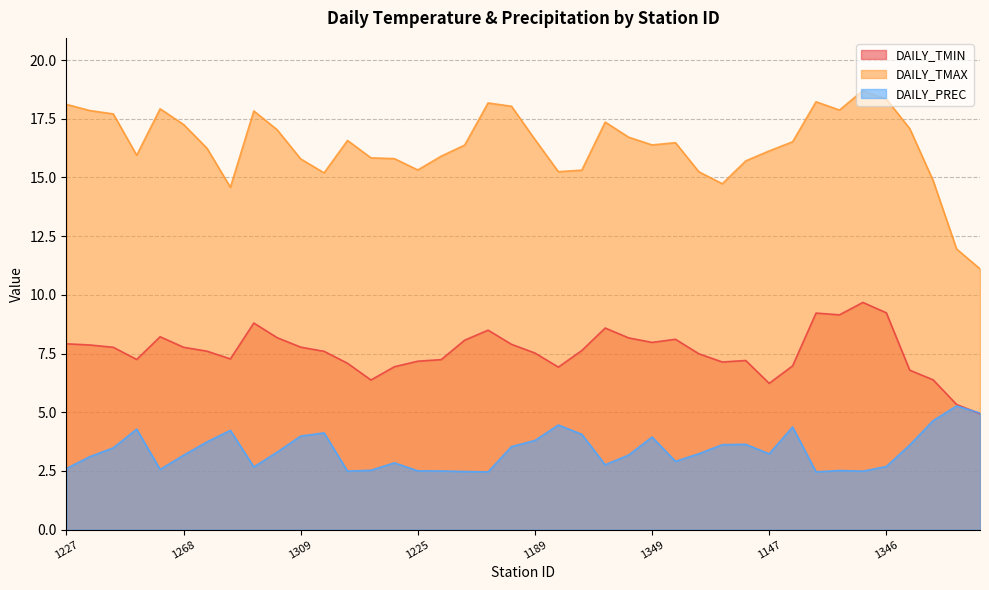

Reading right to left, transcribe all the data shown in this chart.

DAILY_TMIN: 1110=4.9	1109=5.3	1108=6.4	1107=6.8	1346=9.2	1345=9.7	1306=9.2	1305=9.2	1148=7.0	1147=6.2	1390=7.2	1389=7.1	1388=7.5	1387=8.1	1349=8.0	1348=8.2	1347=8.6	1350=7.6	1190=6.9	1189=7.5	1188=7.9	1266=8.5	1265=8.1	1226=7.2	1225=7.2	1187=6.9	1186=6.4	1185=7.1	1310=7.6	1309=7.8	1308=8.2	1307=8.8	1270=7.3	1269=7.6	1268=7.8	1267=8.2	1230=7.2	1229=7.8	1228=7.9	1227=7.9
DAILY_TMAX: 1110=11.1	1109=12.0	1108=14.9	1107=17.1	1346=18.3	1345=18.7	1306=17.9	1305=18.2	1148=16.5	1147=16.1	1390=15.7	1389=14.7	1388=15.2	1387=16.5	1349=16.4	1348=16.7	1347=17.4	1350=15.3	1190=15.2	1189=16.6	1188=18.0	1266=18.2	1265=16.4	1226=15.9	1225=15.3	1187=15.8	1186=15.8	1185=16.6	1310=15.2	1309=15.8	1308=17.0	1307=17.8	1270=14.6	1269=16.2	1268=17.3	1267=17.9	1230=15.9	1229=17.7	1228=17.8	1227=18.1
DAILY_PREC: 1110=5.0	1109=5.3	1108=4.6	1107=3.6	1346=2.7	1345=2.5	1306=2.5	1305=2.5	1148=4.4	1147=3.2	1390=3.6	1389=3.6	1388=3.2	1387=2.9	1349=3.9	1348=3.2	1347=2.8	1350=4.1	1190=4.5	1189=3.8	1188=3.5	1266=2.5	1265=2.5	1226=2.5	1225=2.5	1187=2.8	1186=2.5	1185=2.5	1310=4.1	1309=4.0	1308=3.3	1307=2.7	1270=4.2	1269=3.7	1268=3.2	1267=2.6	1230=4.3	1229=3.5	1228=3.1	1227=2.6